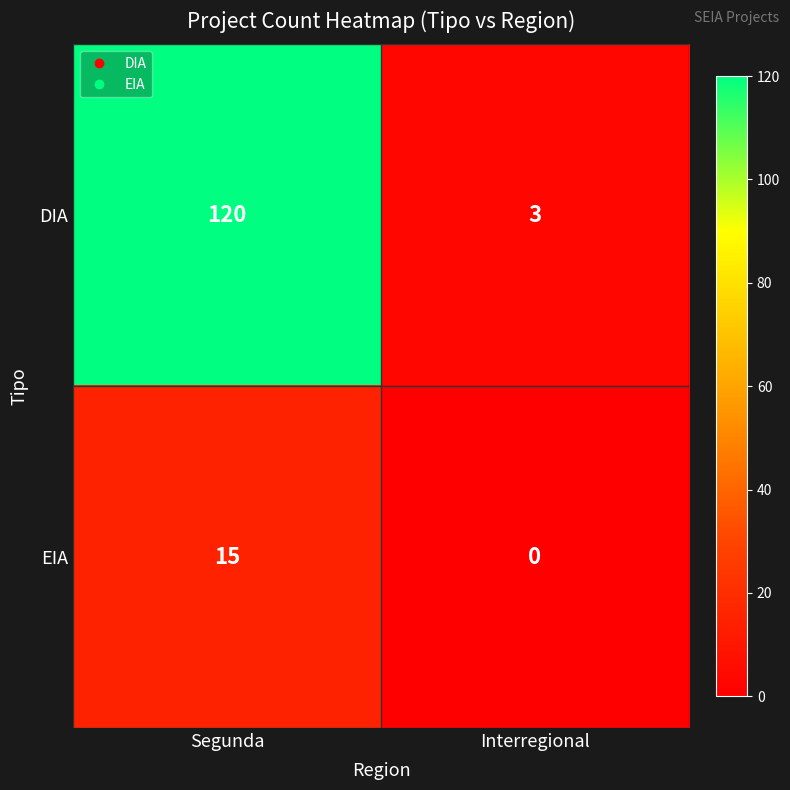

At which label is EIA closest to 7?

Interregional